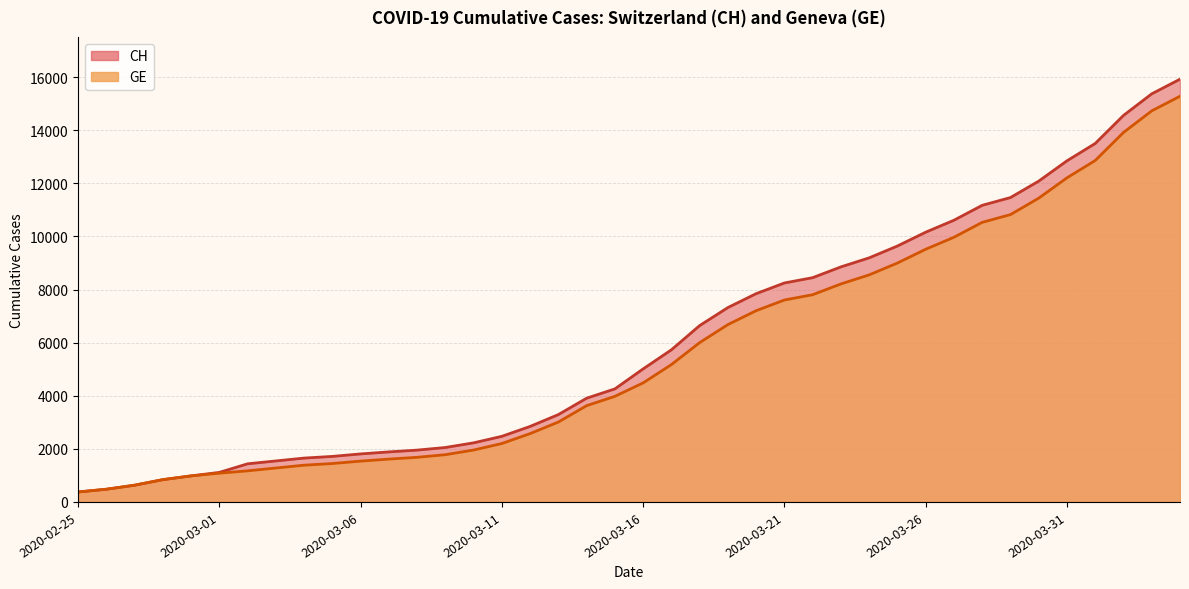

Which category has the lowest value across all series?

2020-02-25